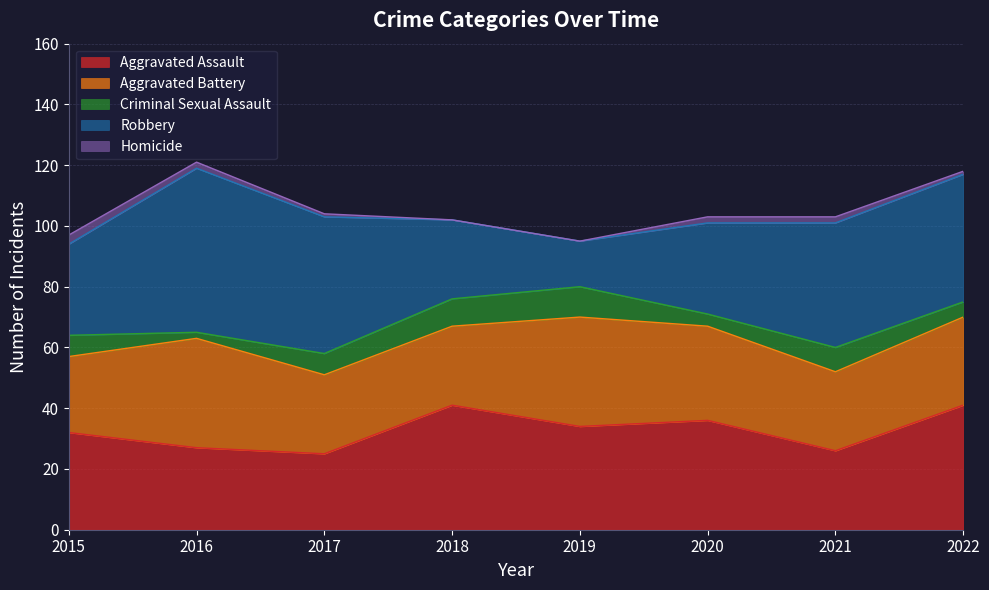

How many data points does each series have?

8